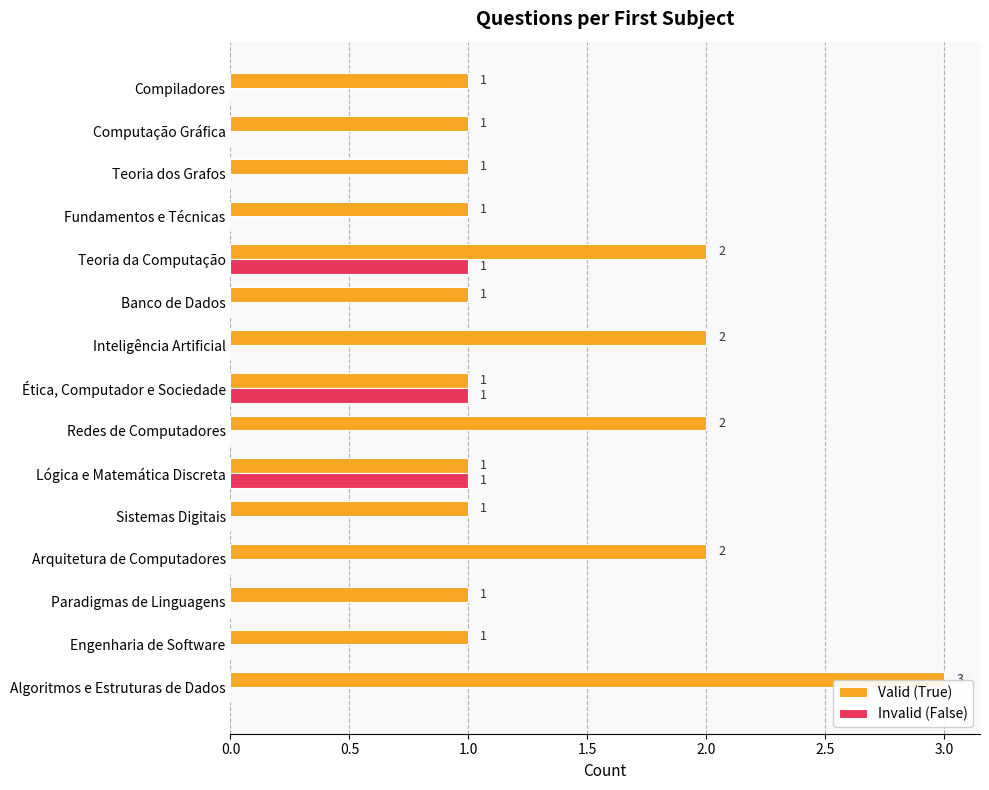

Is it true that Invalid (False) equals 0 at Lógica e Matemática Discreta?

False